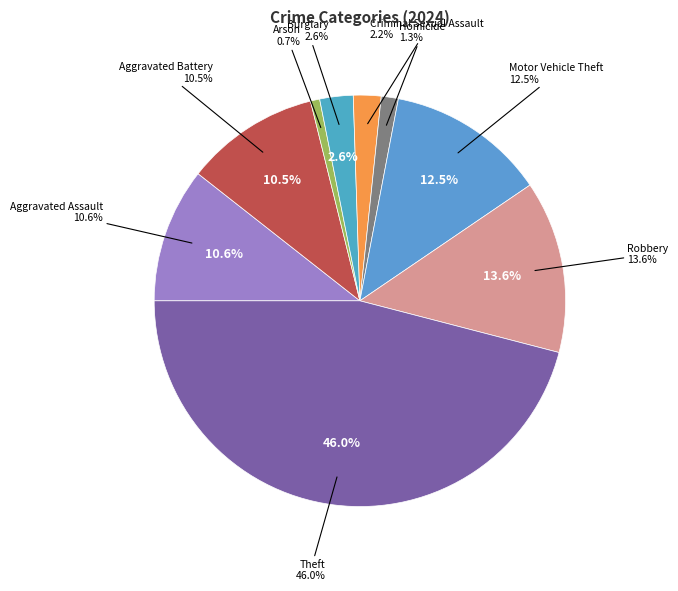

To the nearest percent, what portion does Robbery represent?

14%